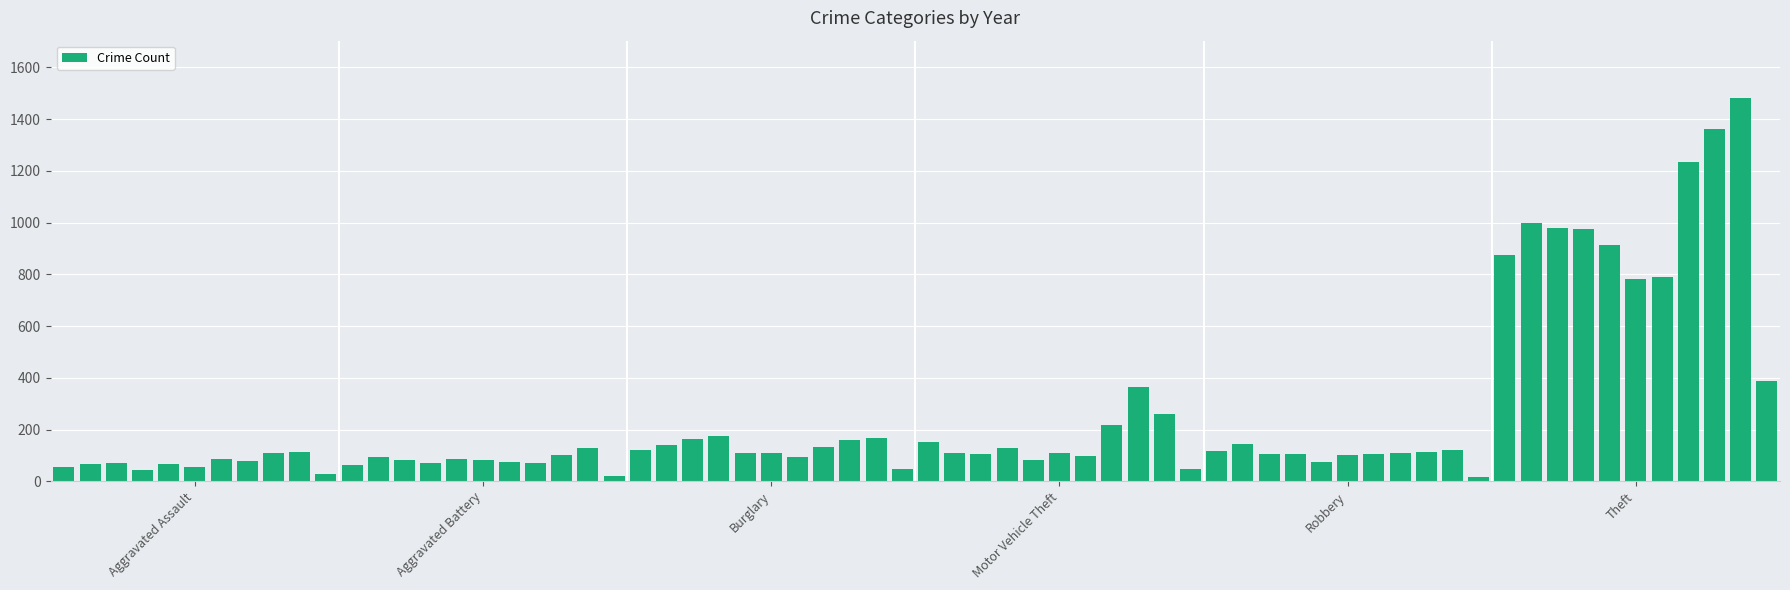

What is the maximum value shown in the chart?

1481